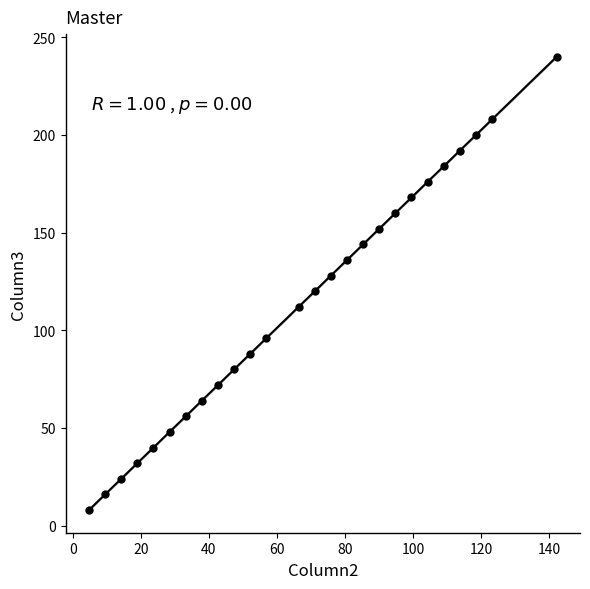

What is the range of Y values (max minus min)?

232